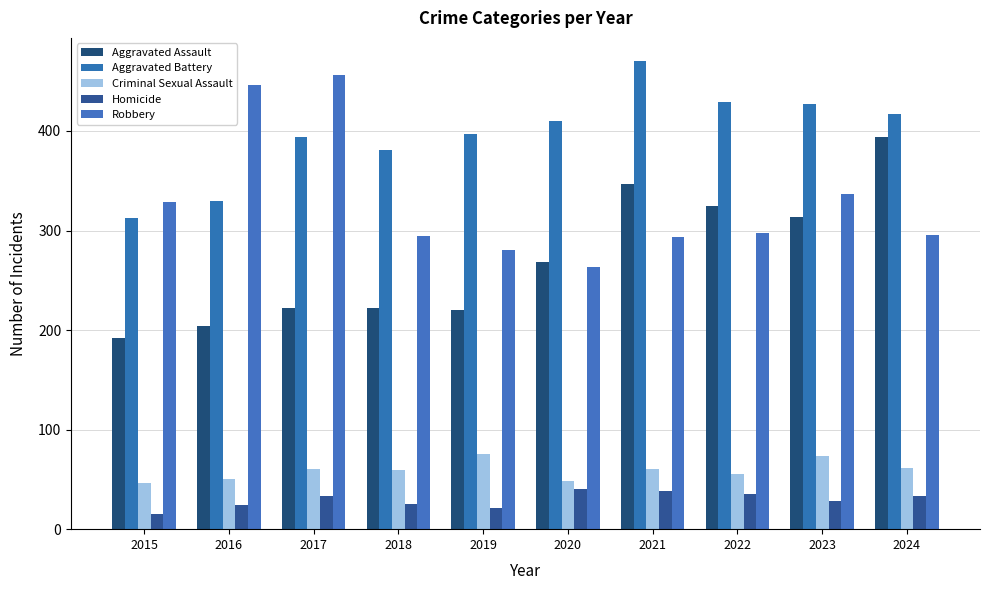

At how many categories does at least one series exceed 18?

10